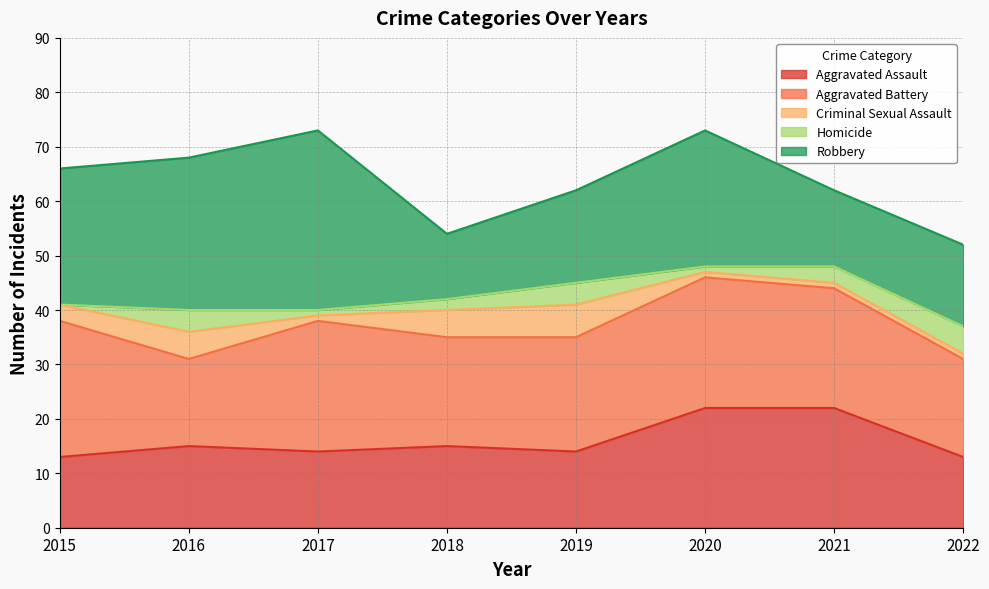

True or false: Aggravated Battery and Criminal Sexual Assault intersect in this chart.

False